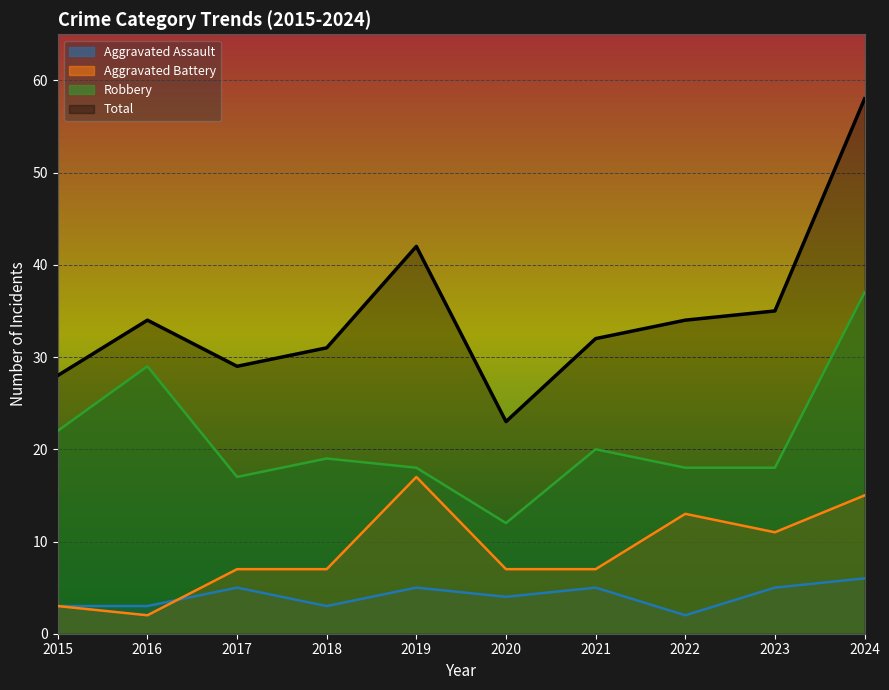

What is the sum of the Robbery values at 2015 and 2019?

40